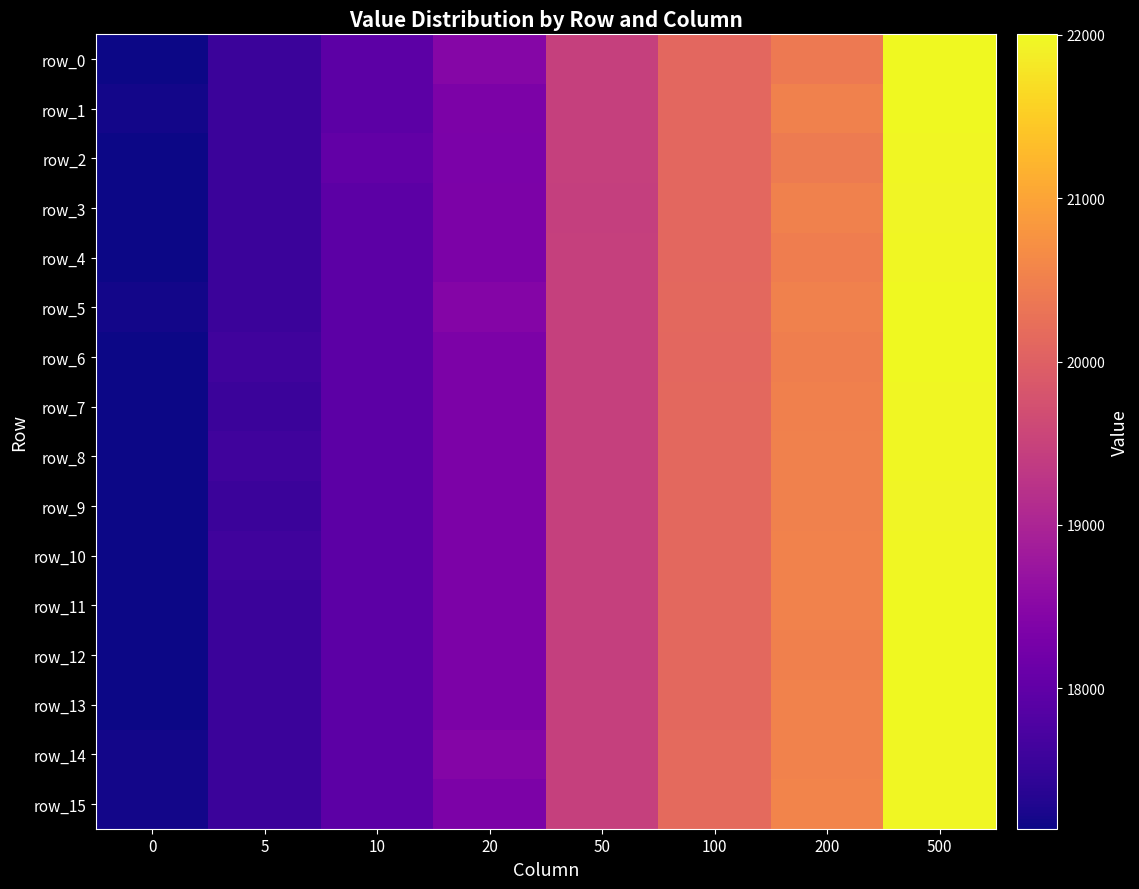

What is the sum of the row_9 values at 5 and 500?

39532